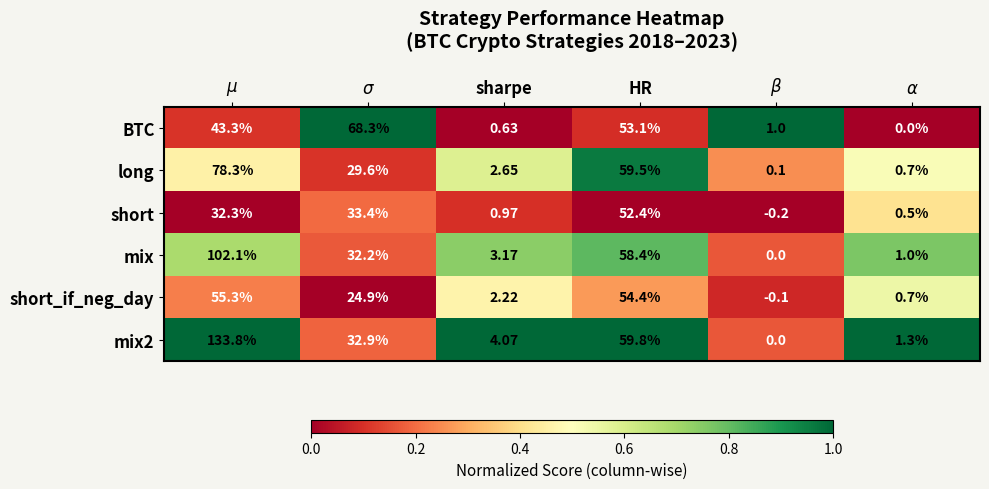

Reading left to right, transcribe all the data shown in this chart.

BTC: $\mu$=43.3	$\sigma$=68.3	sharpe=0.6	HR=53.1	$\beta$=1.0	$\alpha$=0.0
long: $\mu$=78.3	$\sigma$=29.6	sharpe=2.6	HR=59.5	$\beta$=0.1	$\alpha$=0.7
short: $\mu$=32.3	$\sigma$=33.4	sharpe=1.0	HR=52.4	$\beta$=-0.2	$\alpha$=0.5
mix: $\mu$=102.1	$\sigma$=32.2	sharpe=3.2	HR=58.4	$\beta$=0.0	$\alpha$=1.0
short_if_neg_day: $\mu$=55.3	$\sigma$=24.9	sharpe=2.2	HR=54.4	$\beta$=-0.1	$\alpha$=0.7
mix2: $\mu$=133.8	$\sigma$=32.9	sharpe=4.1	HR=59.8	$\beta$=0.0	$\alpha$=1.3